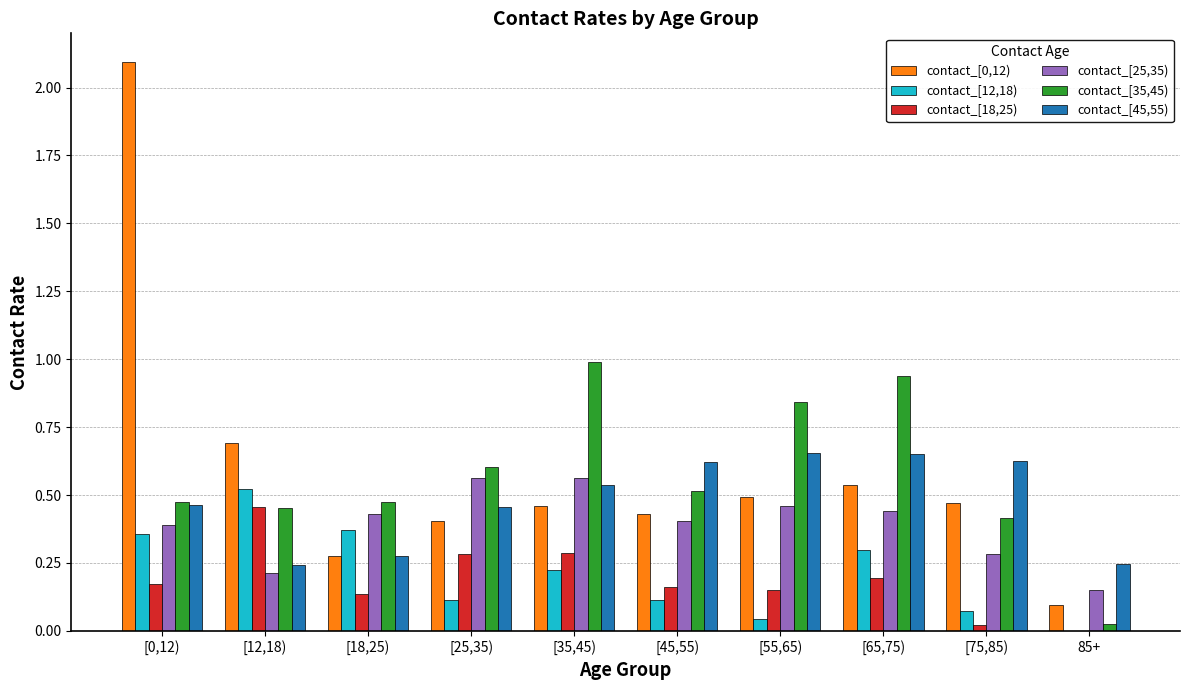

How many groups of bars are there?

10